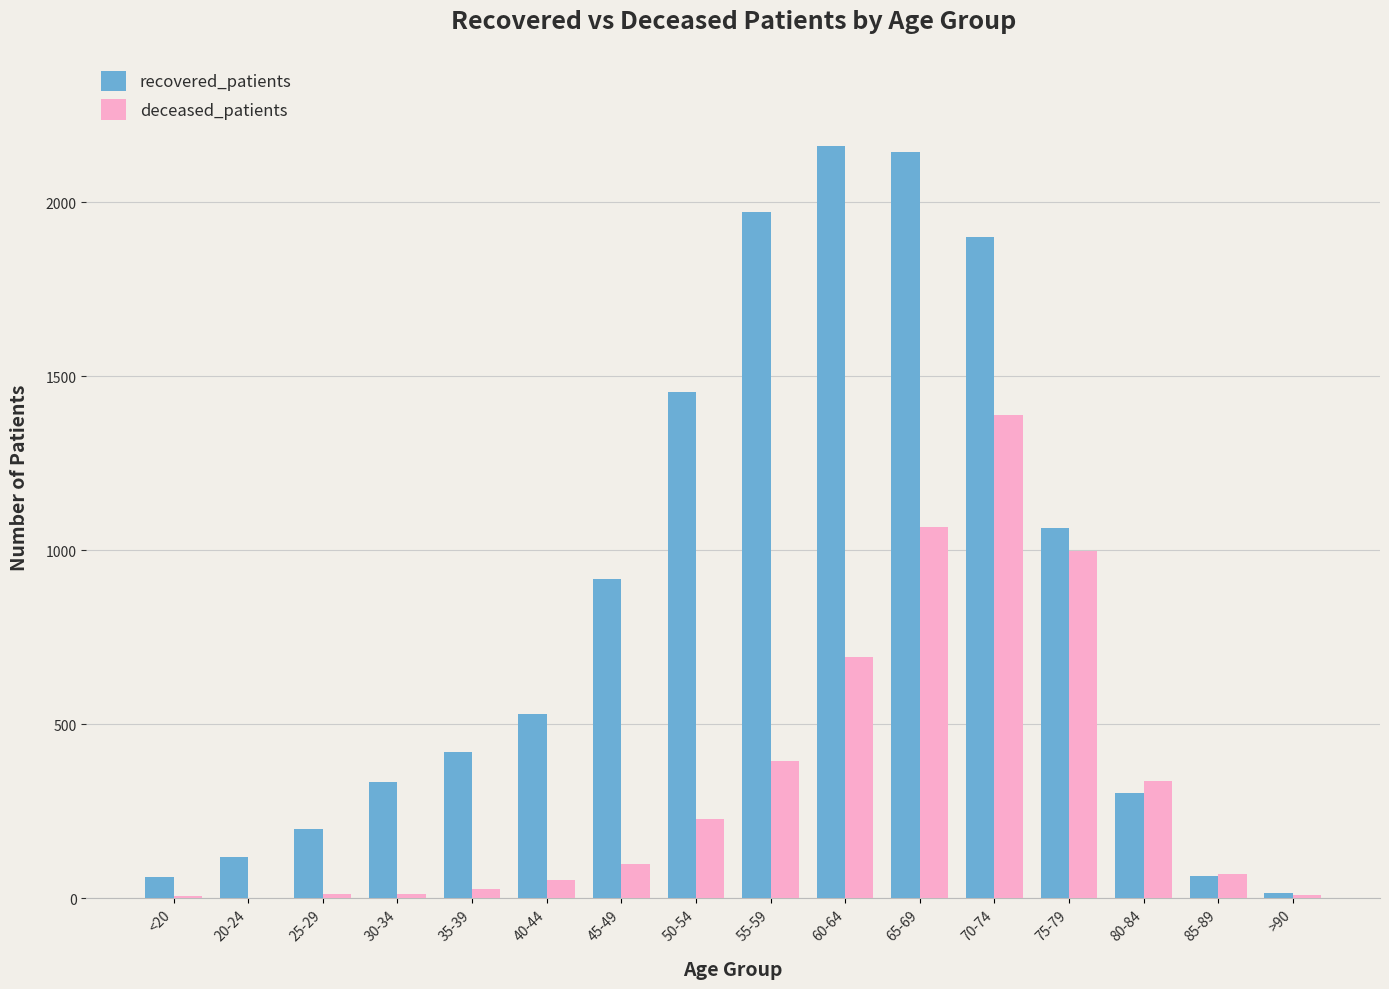

Which series has the largest total across all categories?

recovered_patients